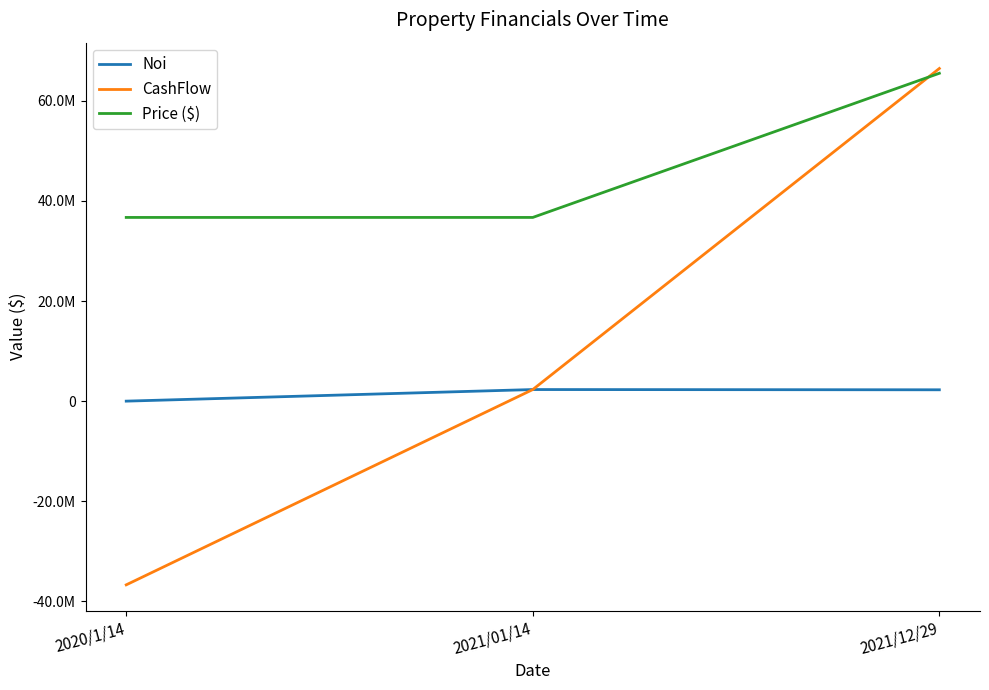

The CashFlow series shows -36700000.0 at 2020/1/14. True or false?

True